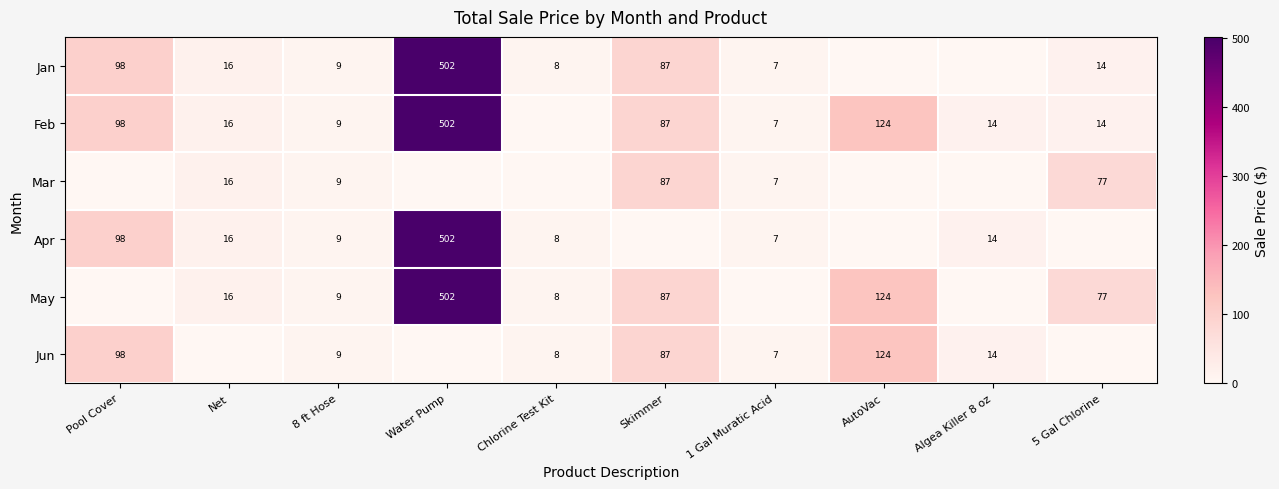

Between Pool Cover and Net, which is larger?

Pool Cover